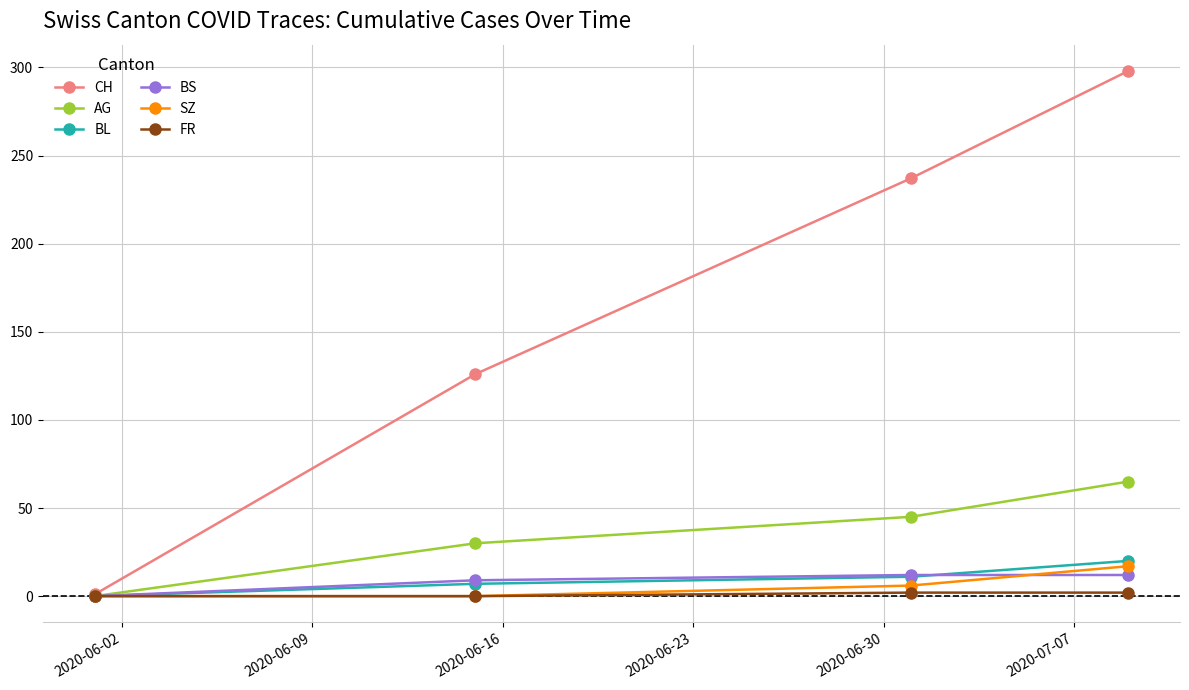

What is the value of the BL point at the 3rd from the left?

11